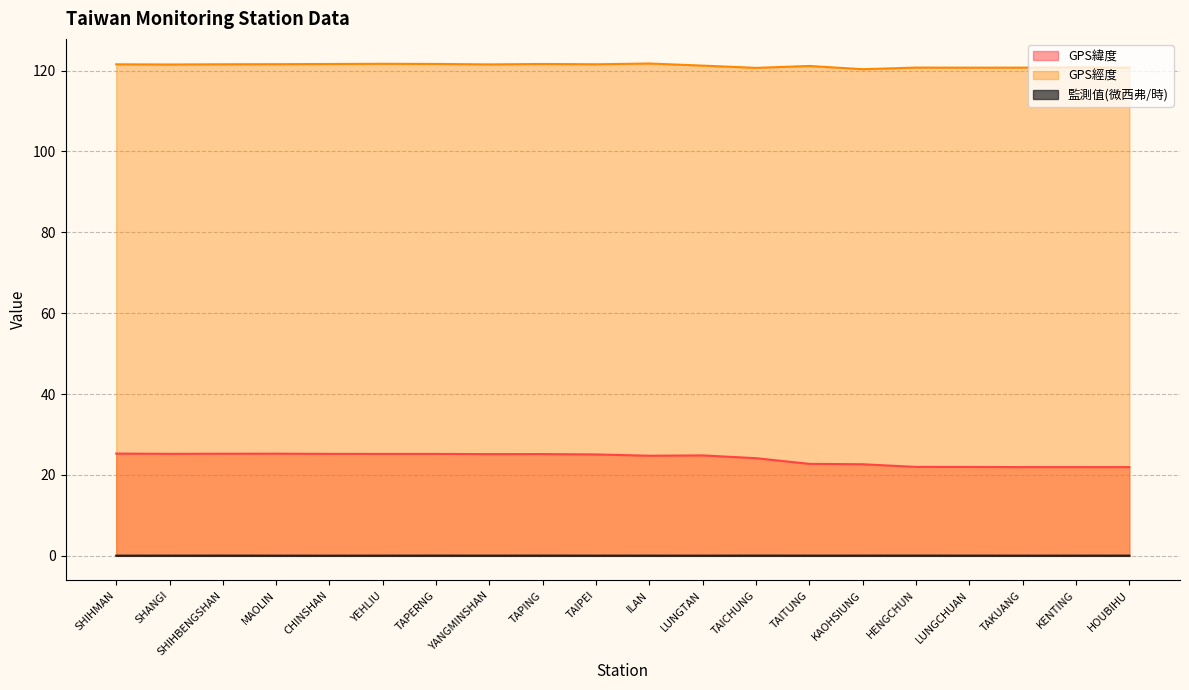

At how many categories does at least one series exceed 69?

20